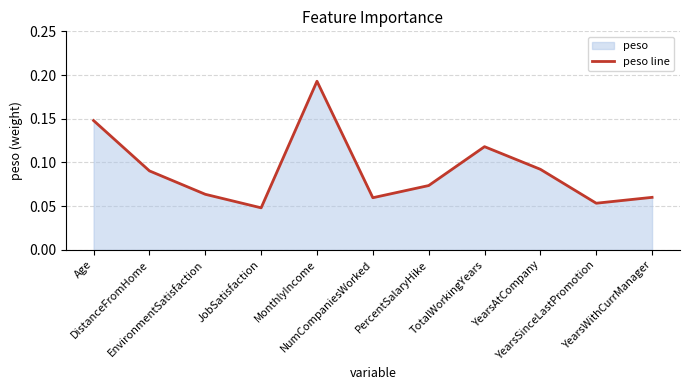

True or false: the data shows 0.1 at JobSatisfaction.

False